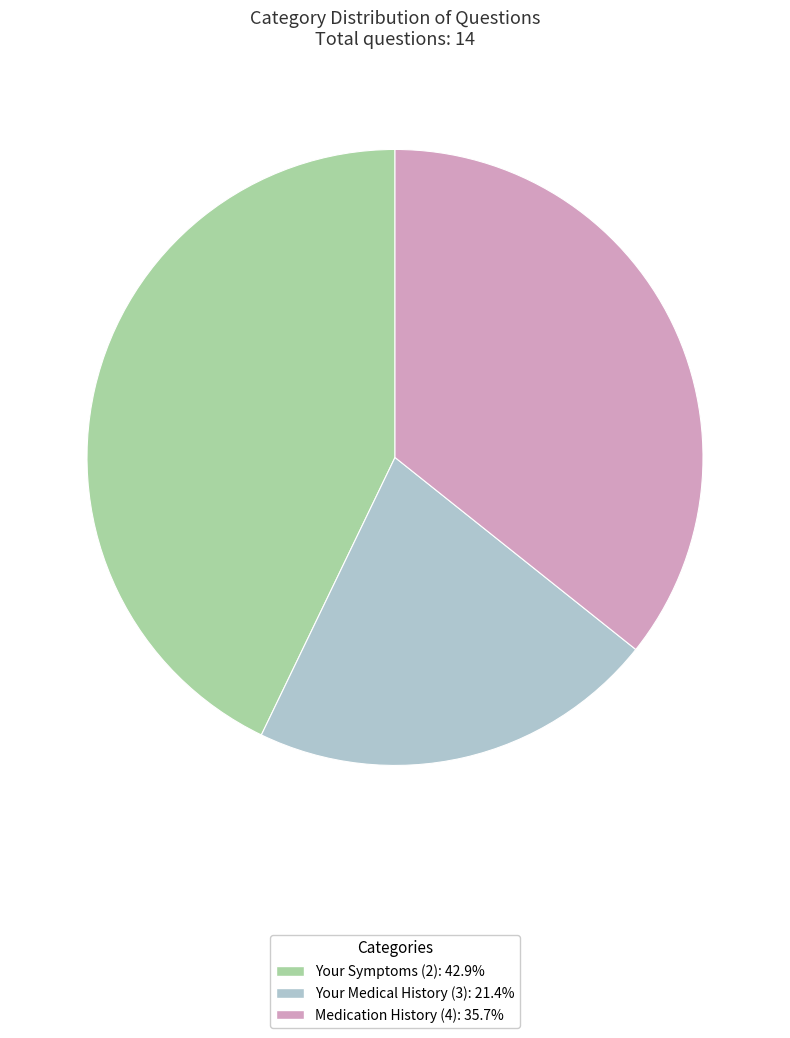

Does Your Medical History (3) account for over 50% of the chart?

No